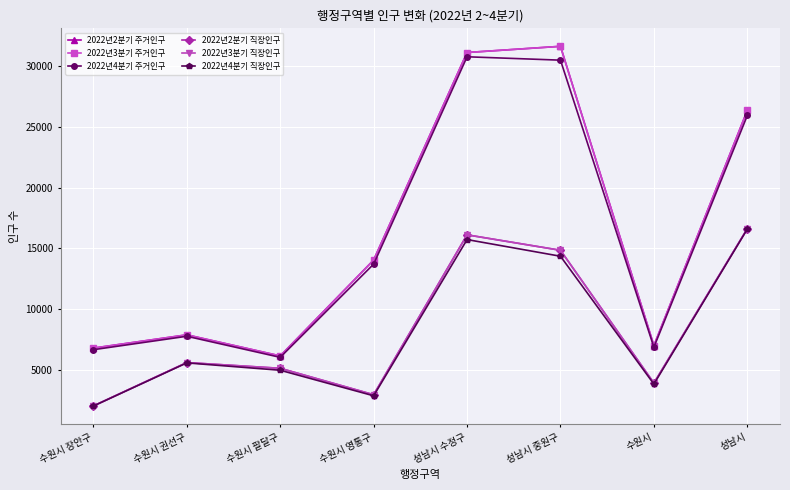

What is the average value of the 2022년4분기 직장인구 series?

8236